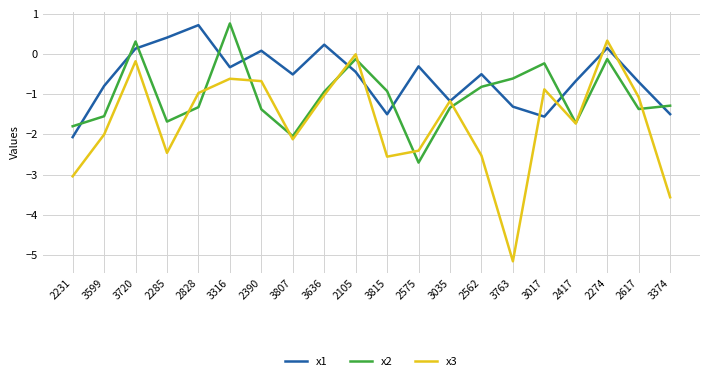

In x1, how many points are higher than both neighbors (excluding endpoints)?

6